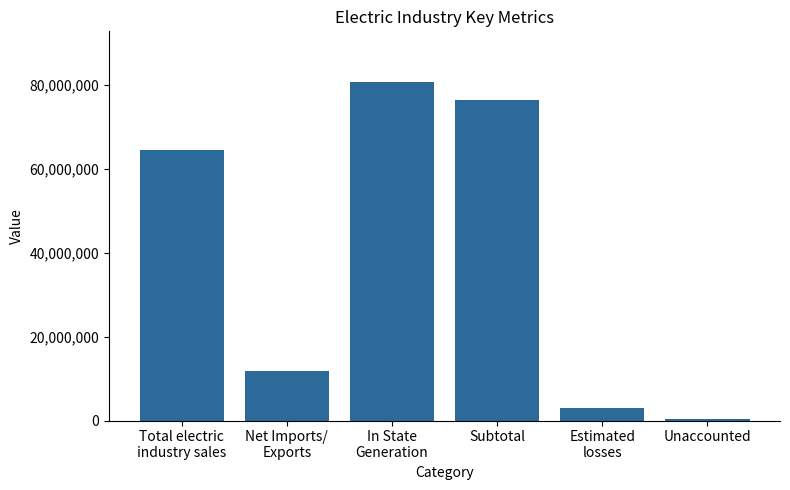

Reading left to right, what are all the values shown in this chart?

Total electric
industry sales=64525137	Net Imports/
Exports=11919968	In State
Generation=80754586	Subtotal=76445105	Estimated
losses=3035680	Unaccounted=412104